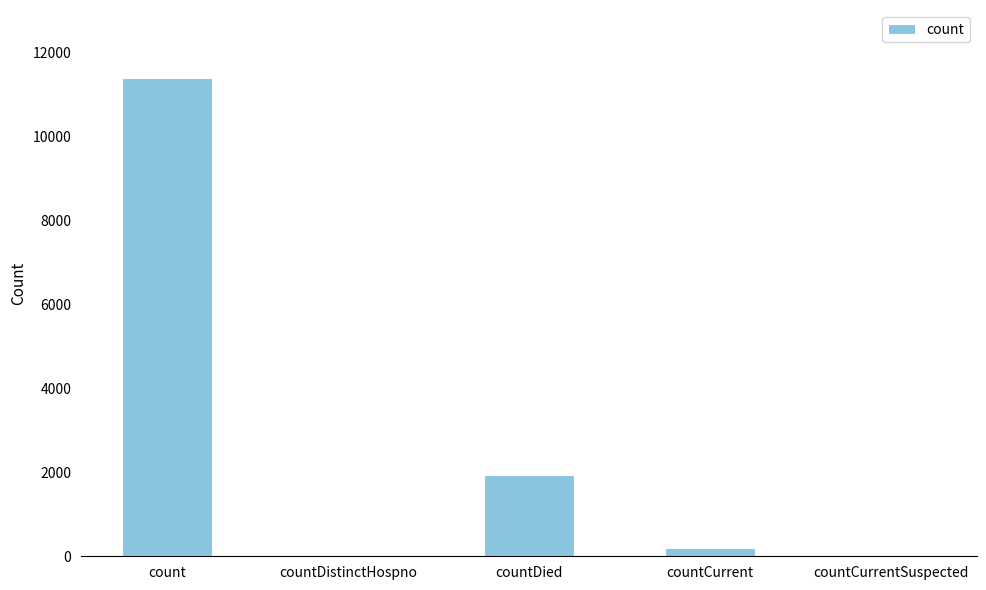

True or false: the data shows 0 at countCurrentSuspected.

True